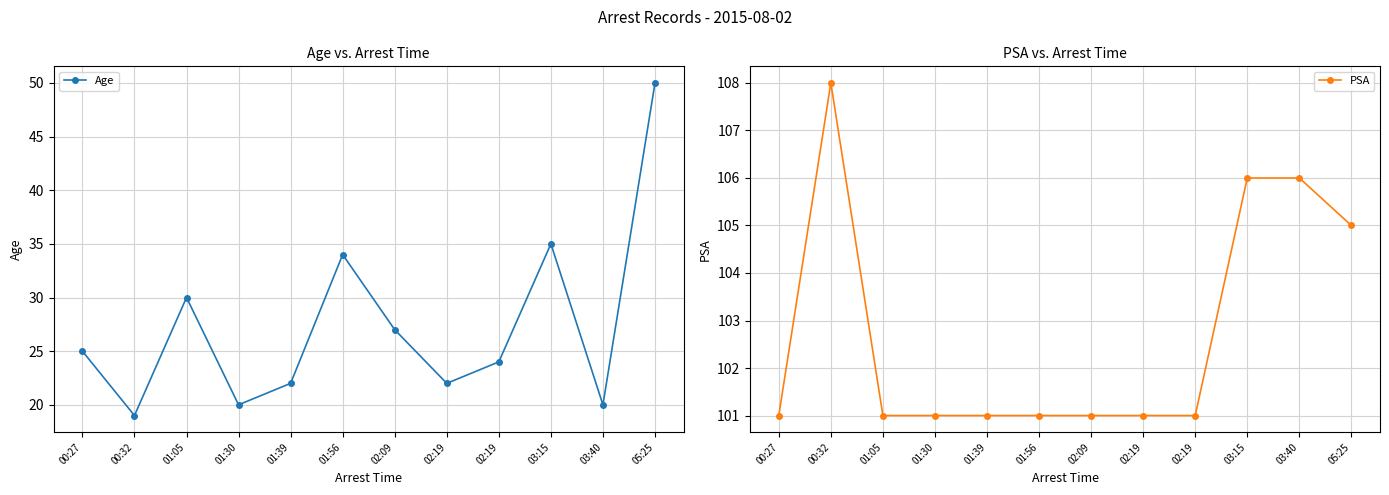

What is the difference between the maximum and second lowest values in the PSA series?

7